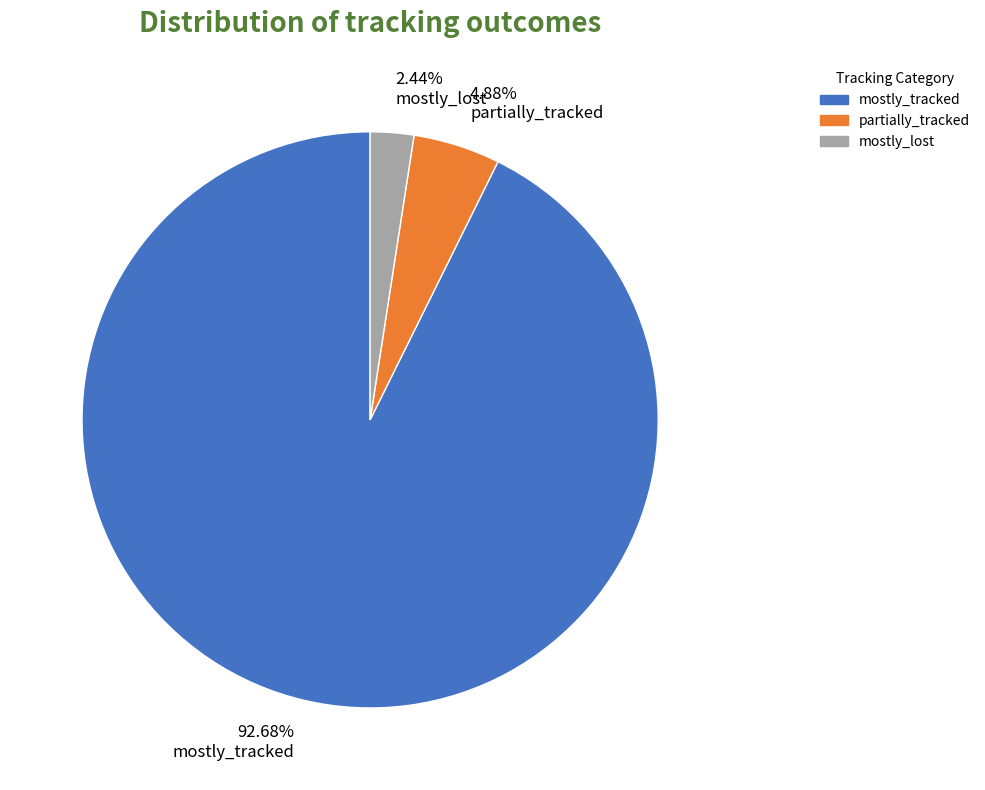

Which has a higher value, mostly_tracked or mostly_lost?

mostly_tracked